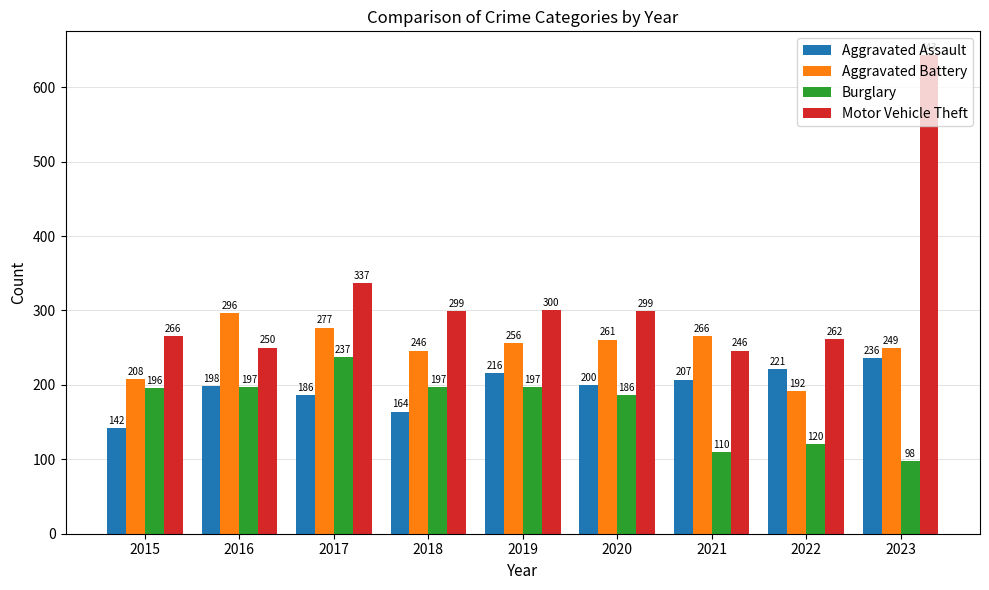

Which series has the widest spread of values?

Motor Vehicle Theft